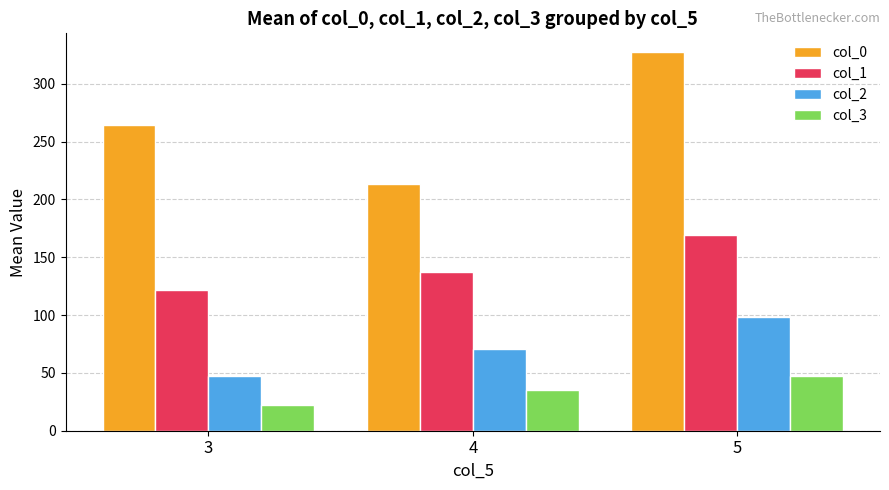

Reading left to right, transcribe all the data shown in this chart.

col_0: 264.6	213.7	327.2
col_1: 121.6	137.0	169.5
col_2: 46.9	70.6	98.2
col_3: 22.6	35.6	47.3